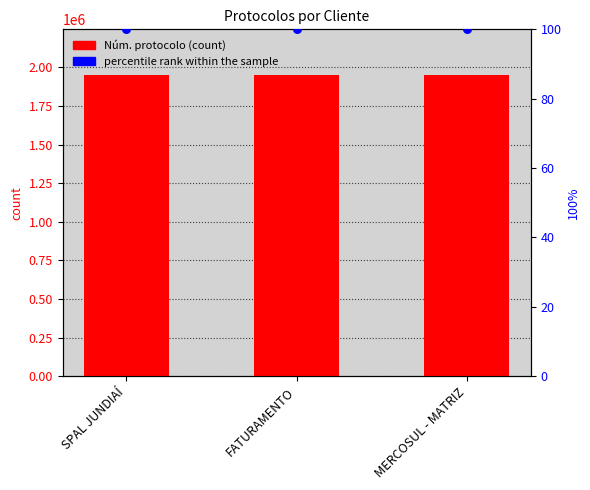

Which series contains the lowest Y value?

percentile rank within the sample